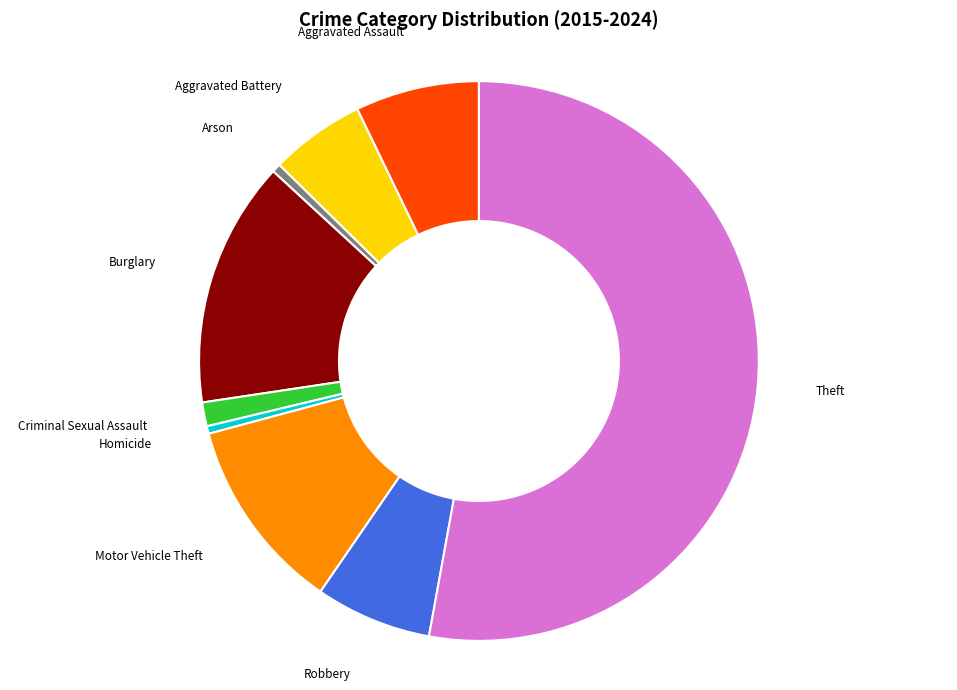

Which slice is the largest?

Theft